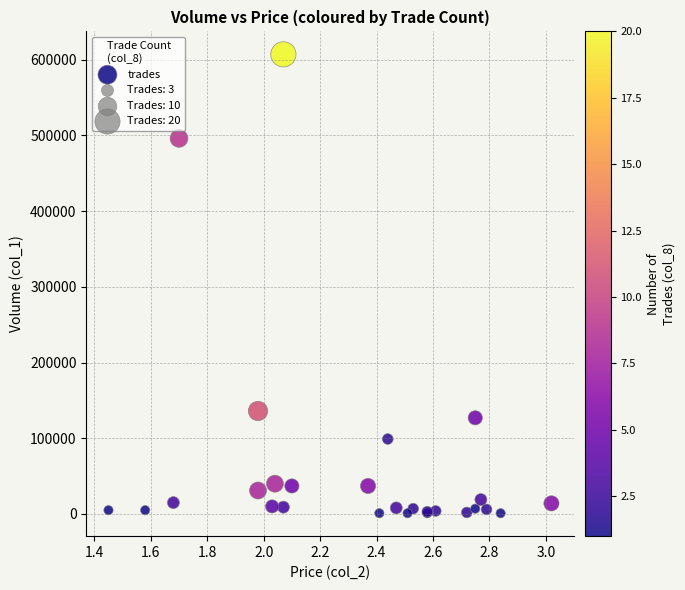

What Y value in the scatter plot is closest to 304000?

136000